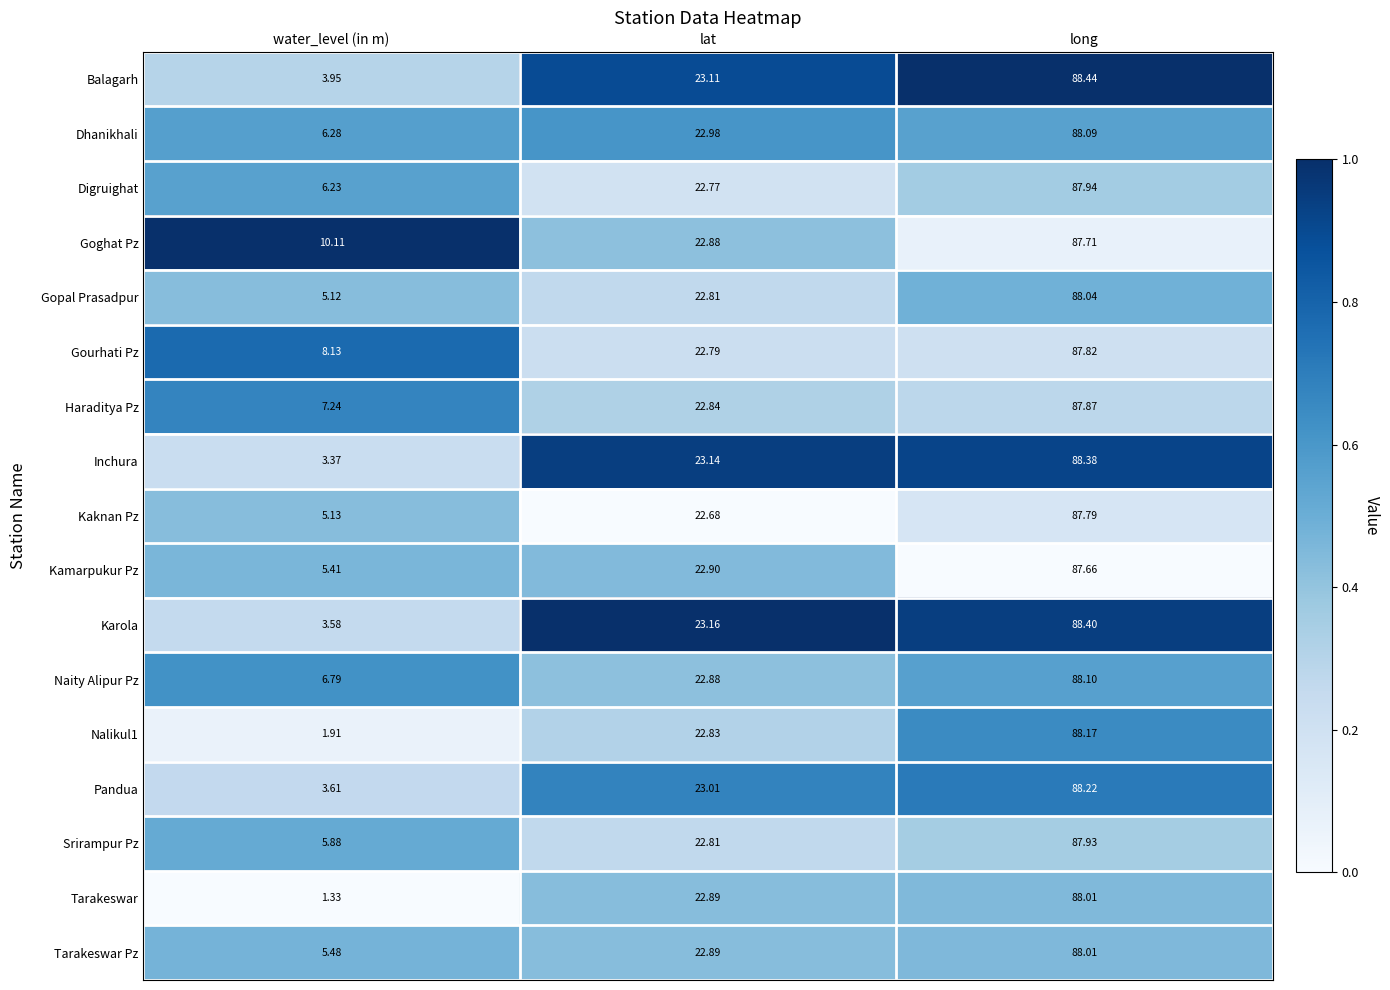

Between water_level (in m) and long, which series saw the biggest shift?

Tarakeswar